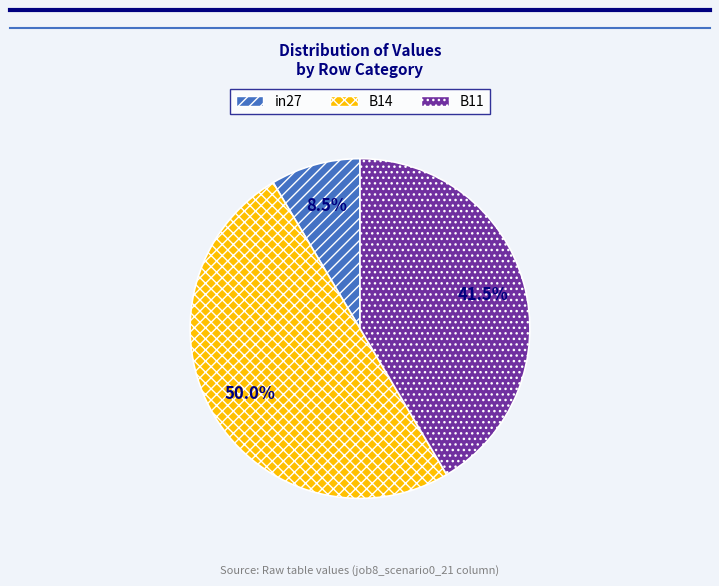

Which slice is the largest?

B14